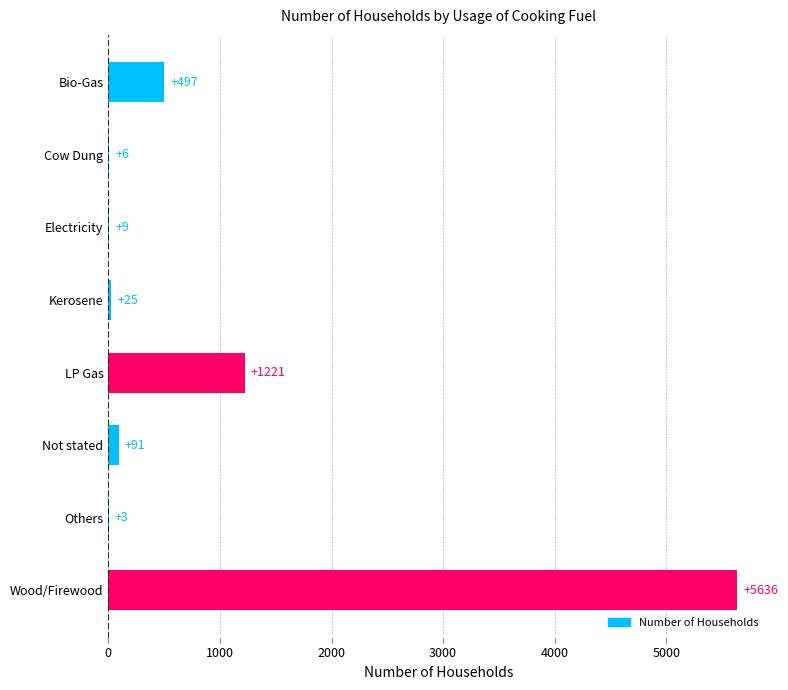

Reading top to bottom, what are all the values shown in this chart?

Bio-Gas=497	Cow Dung=6	Electricity=9	Kerosene=25	LP Gas=1221	Not stated=91	Others=3	Wood/Firewood=5636